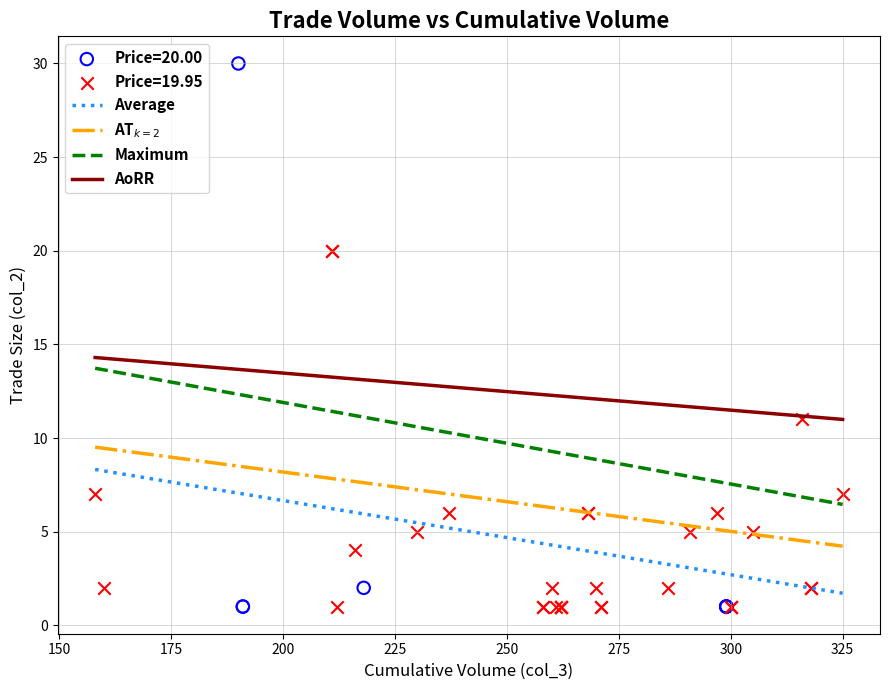

Which series contains the highest Y value?

Price=20.00